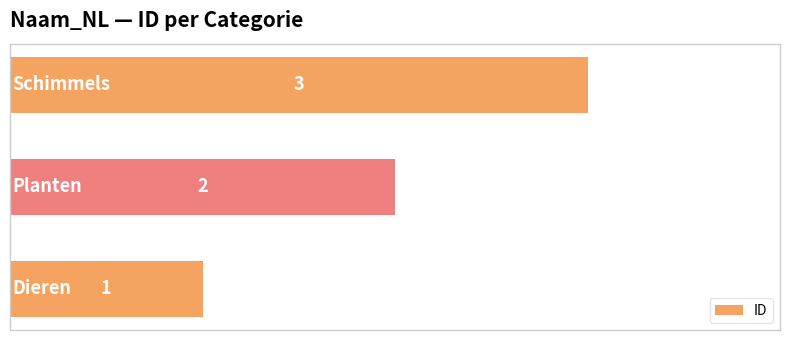

What is the greatest value displayed?

3